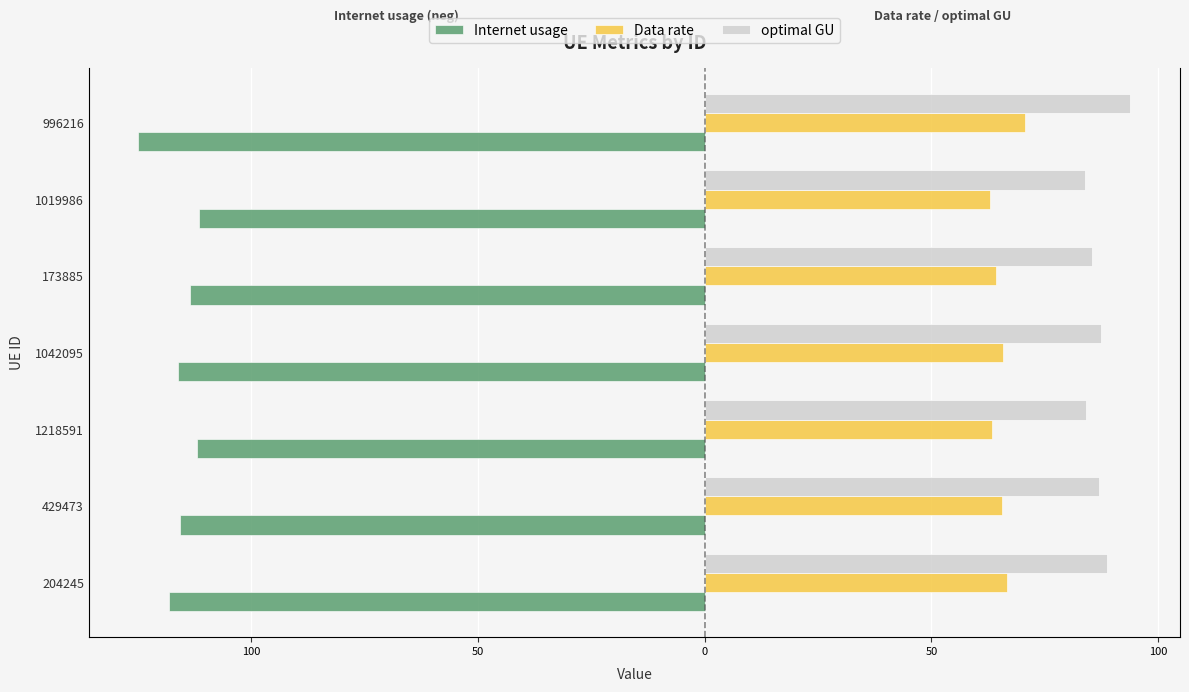

What is the maximum value for optimal GU?

93.9